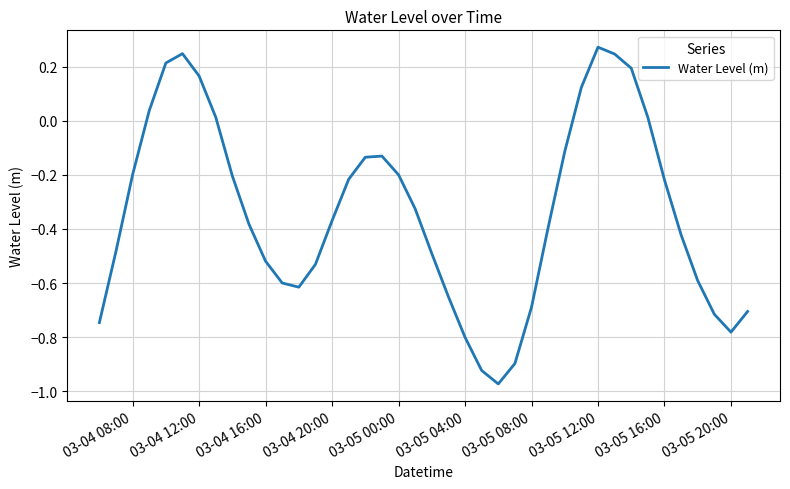

How many lines are shown in the chart?

1